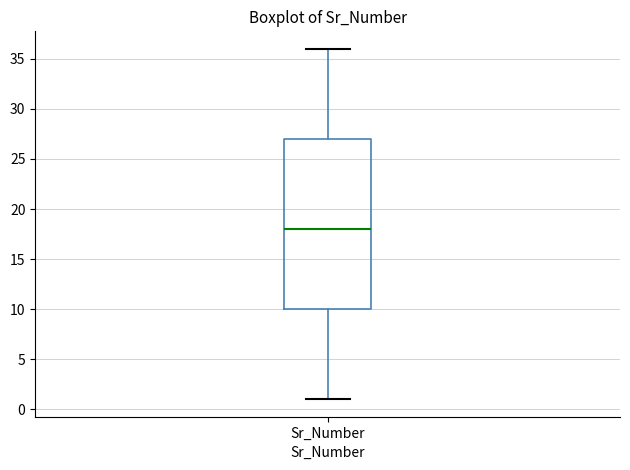

Transcribe this box plot: give where the median line is, the range the box spans, and where the two whiskers end, as read against the y-axis. The values are not printed on the chart, so give them approximately, as read against the axis.

median 18, box 10 to 27, whiskers 1 to 36